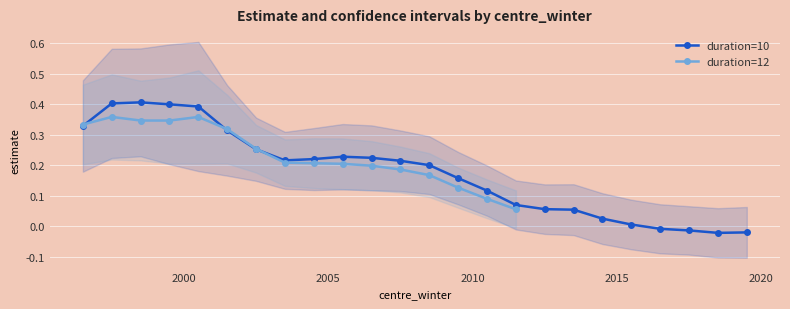

What is the change in value from 2010.5 to 2013.5?

-0.1